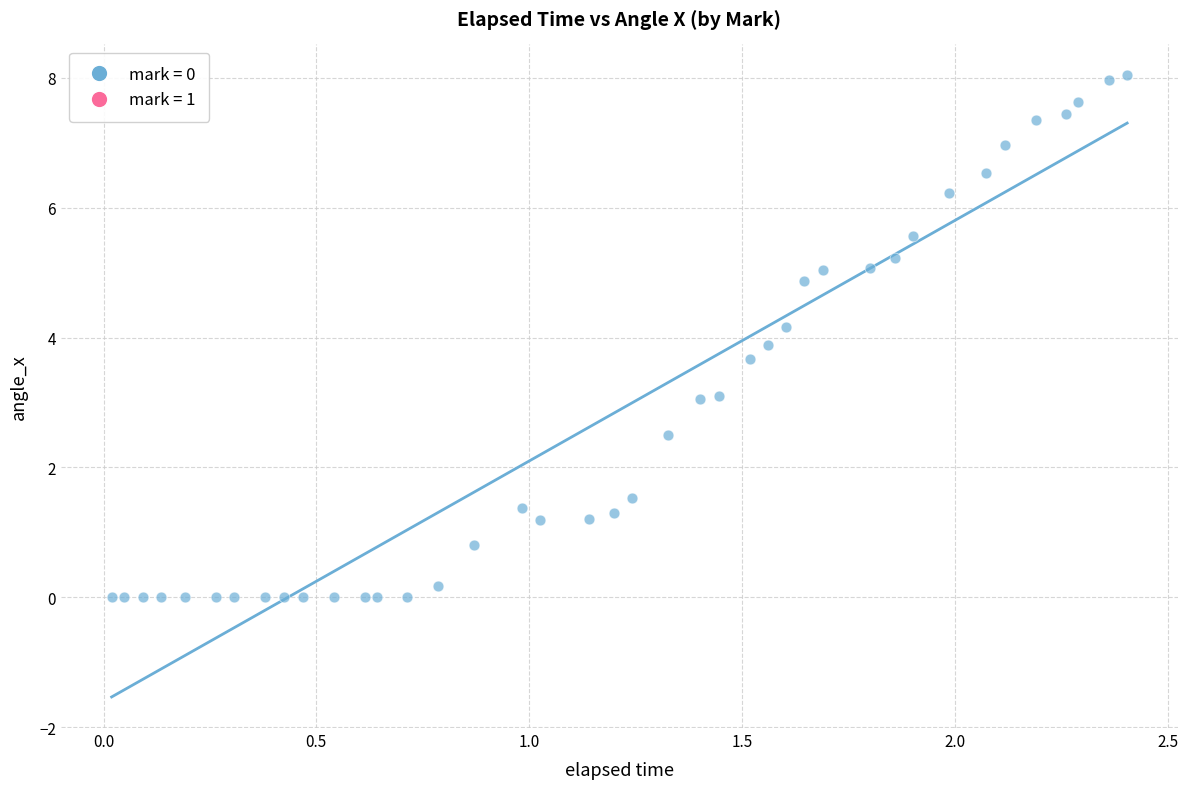

What is the range of X values (max minus min)?

2.4